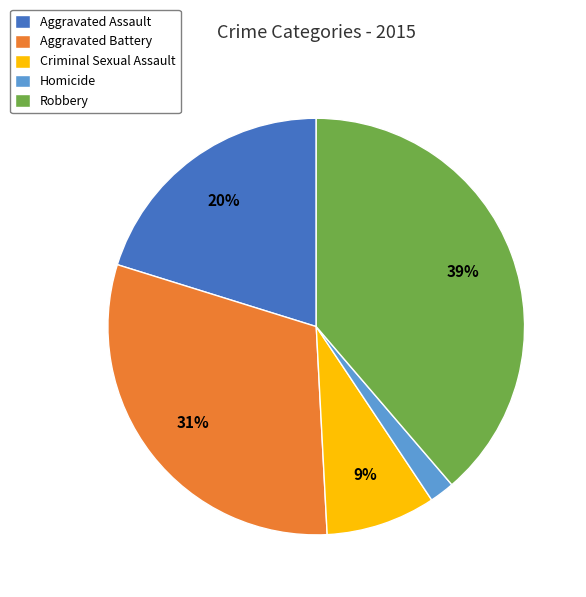

Is there any slice that represents more than half of the pie?

No